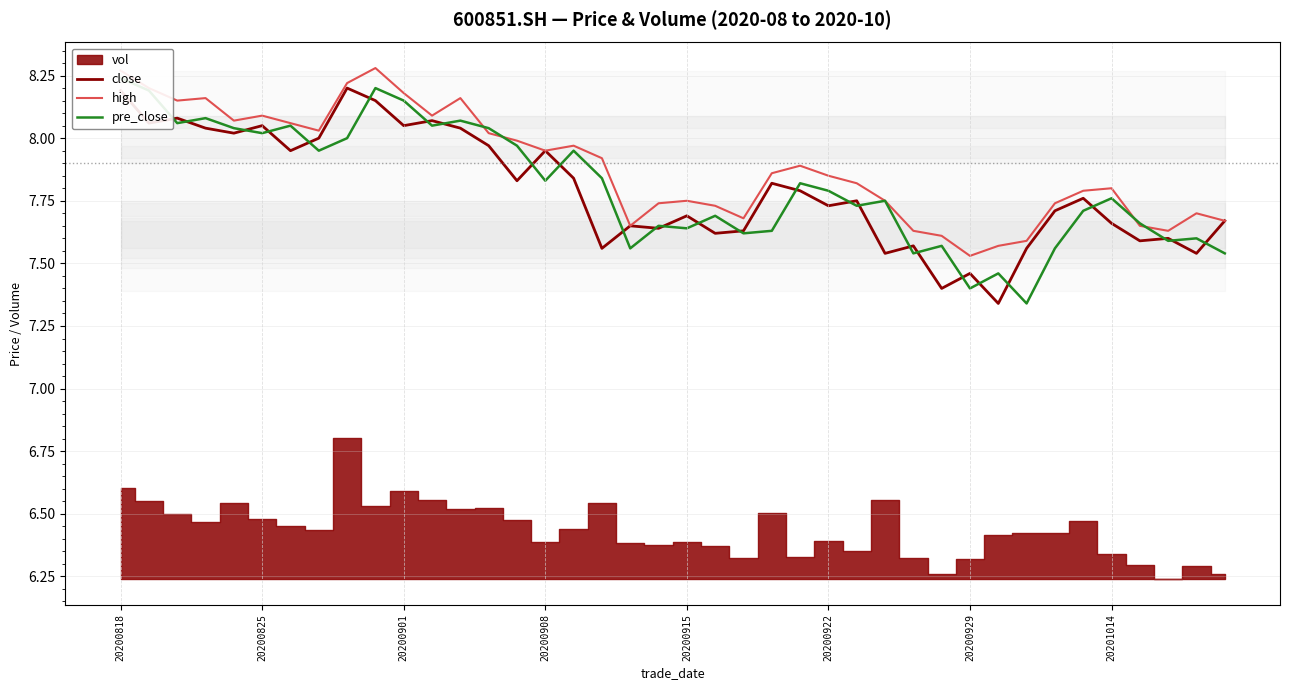

Does the chart have visible grid lines?

Yes